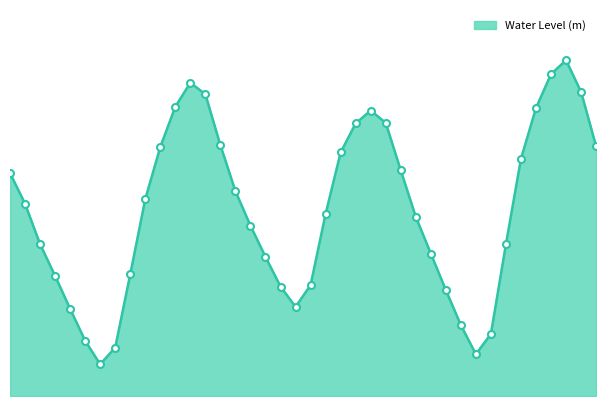

Is this an area chart (filled region under the line)?

Yes